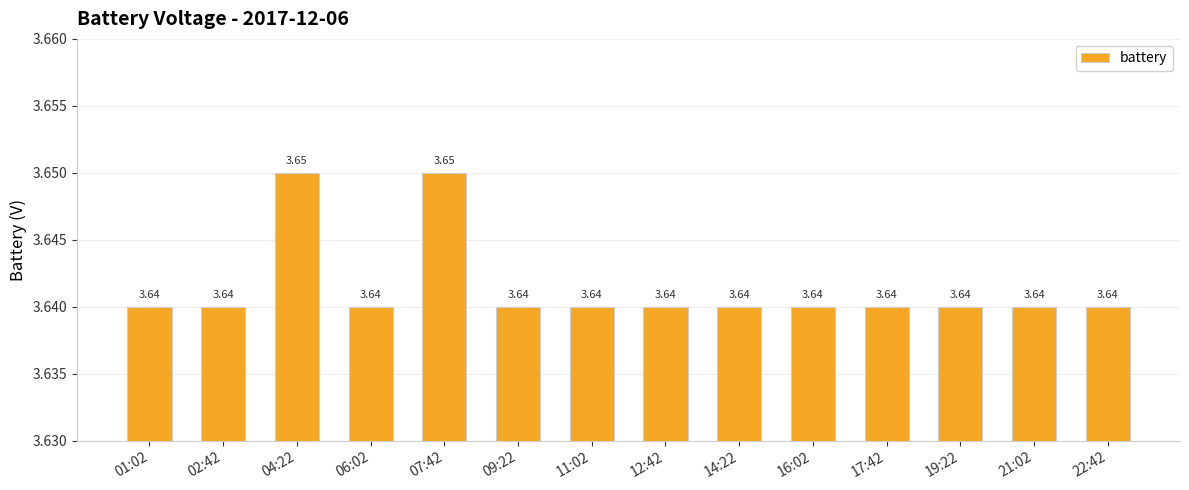

How many bars are there in total?

14